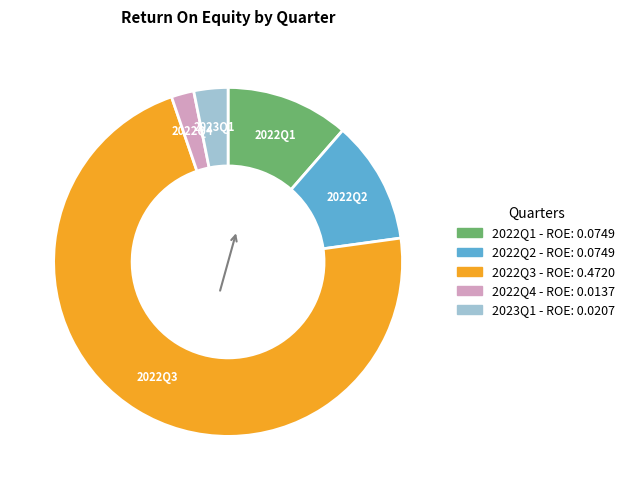

What is the majority slice?

2022Q3